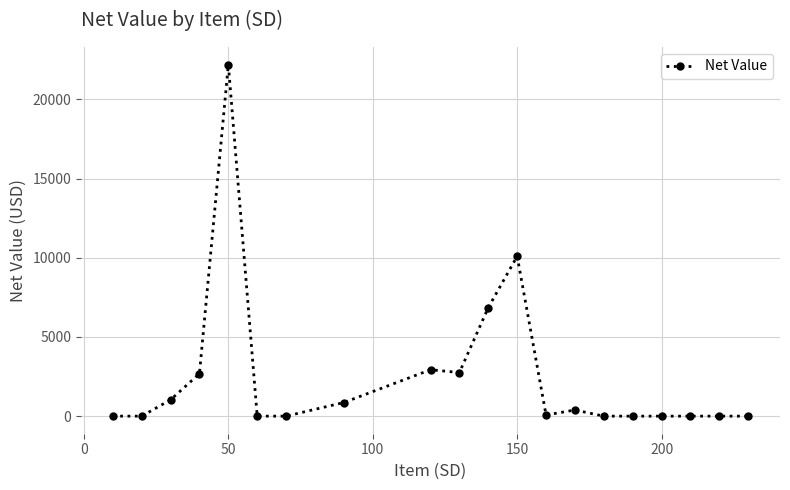

What is the difference between the maximum and minimum values?

22191.8